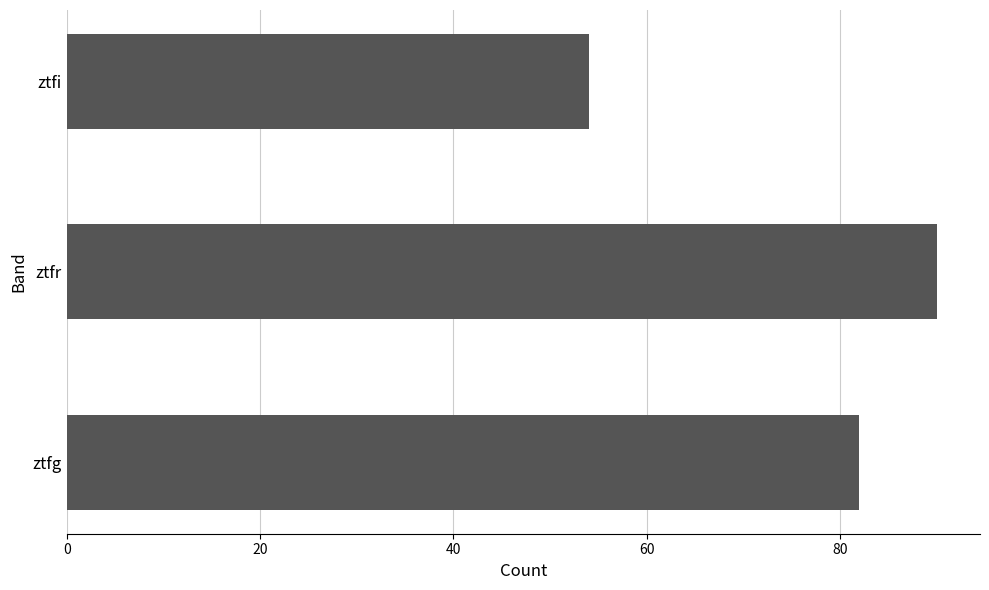

Are the bars grouped side by side (vs. stacked)?

No